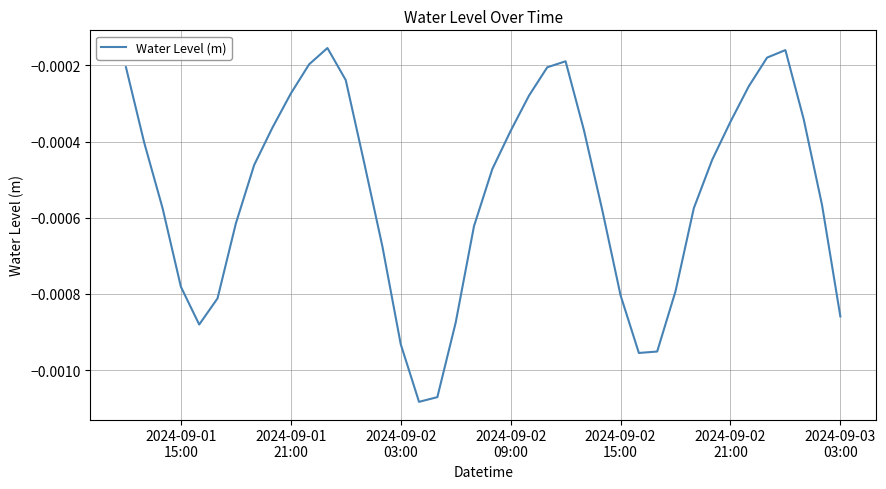

Is this an area chart (filled region under the line)?

No